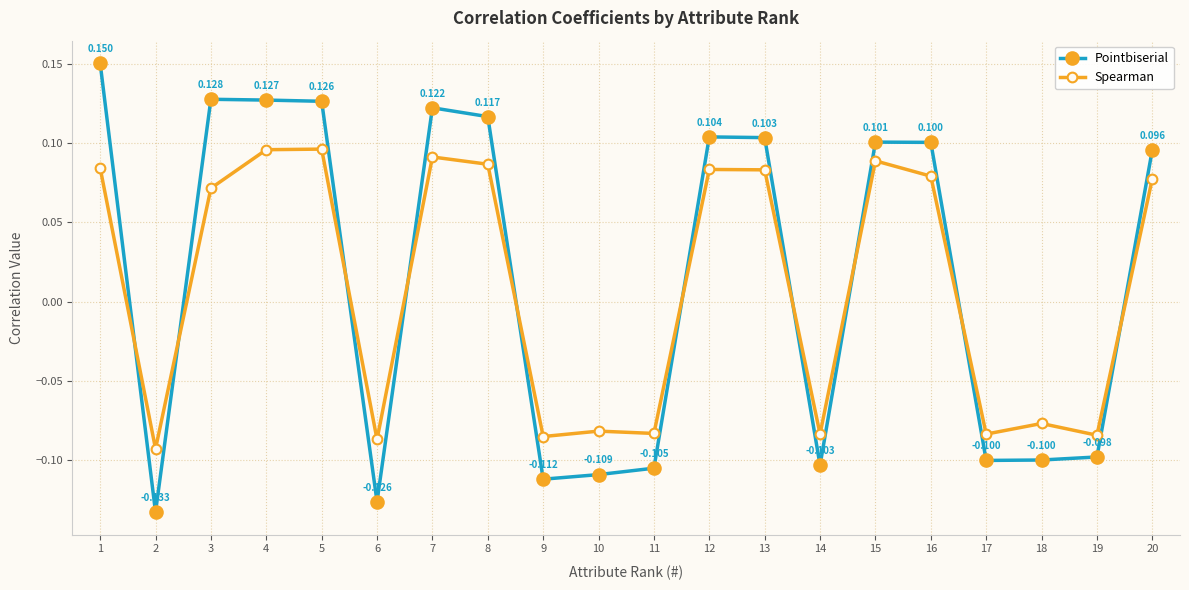

Rank the series by their average value, from lowest to highest.

Spearman, Pointbiserial